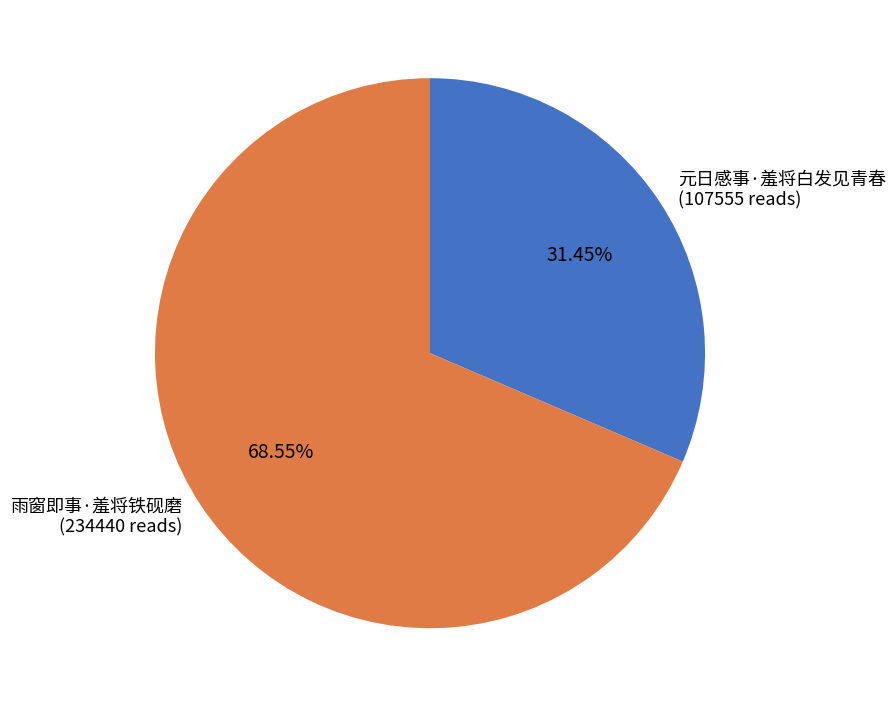

Which category accounts for the majority?

雨窗即事·羞将铁砚磨